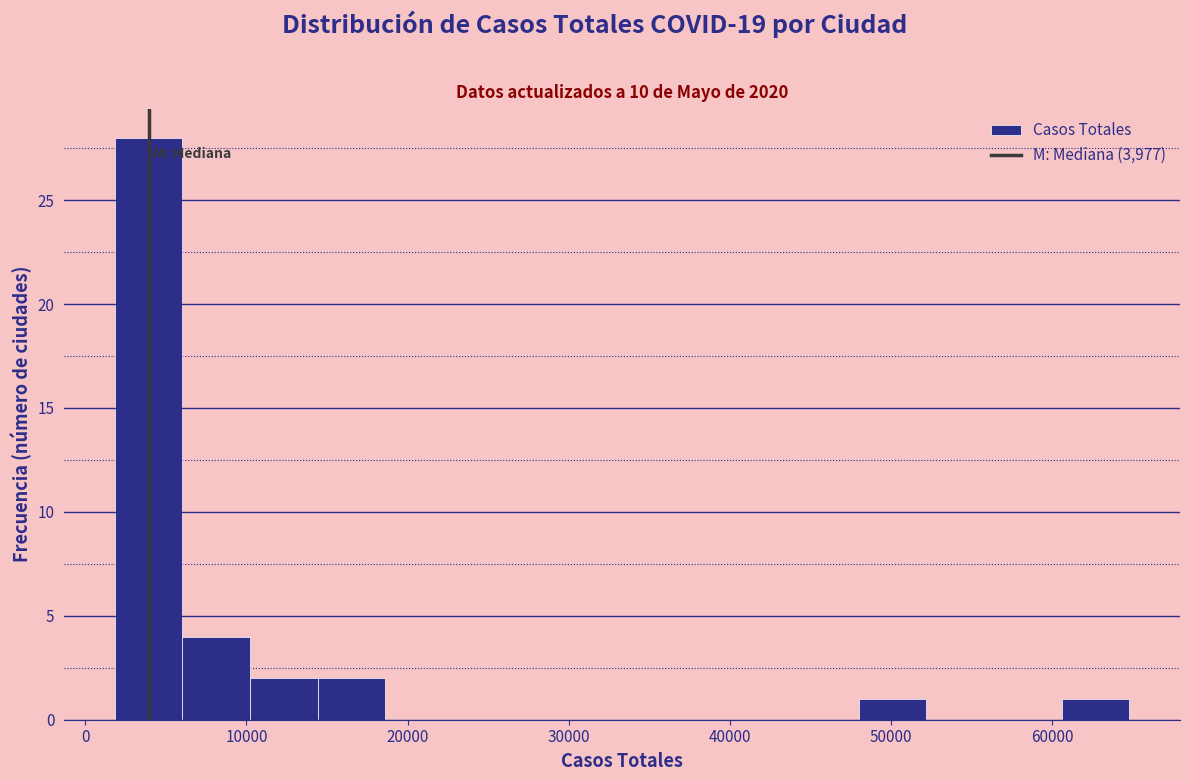

Over which range of the x-axis is the bar tallest?

2000 to 6000